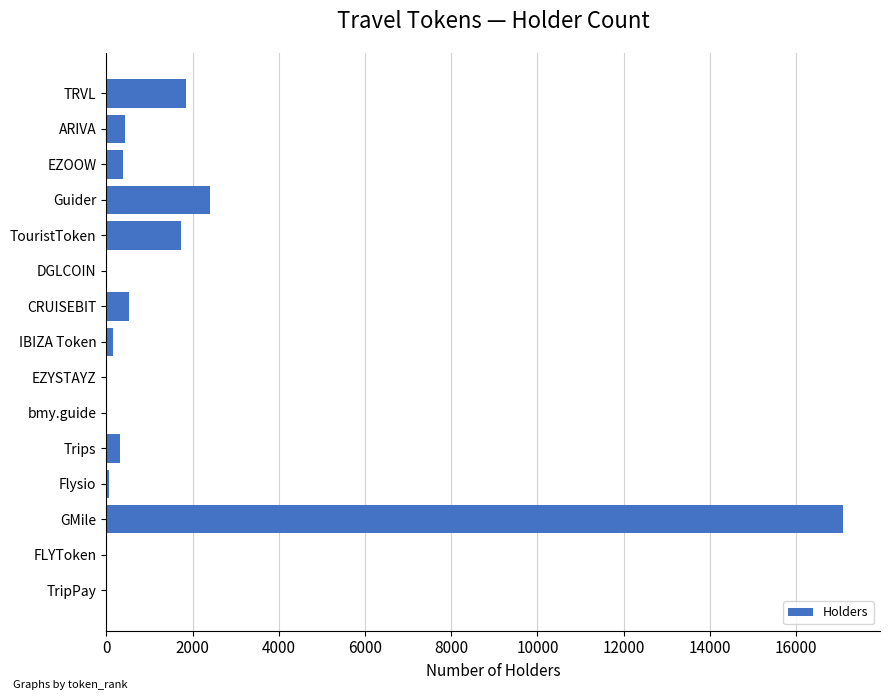

How many series are shown in this chart?

1